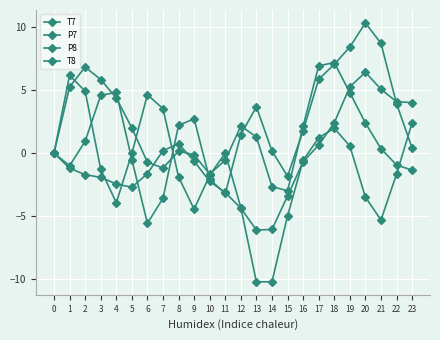

The value of T8 at 12 is -1.9. True or false?

False